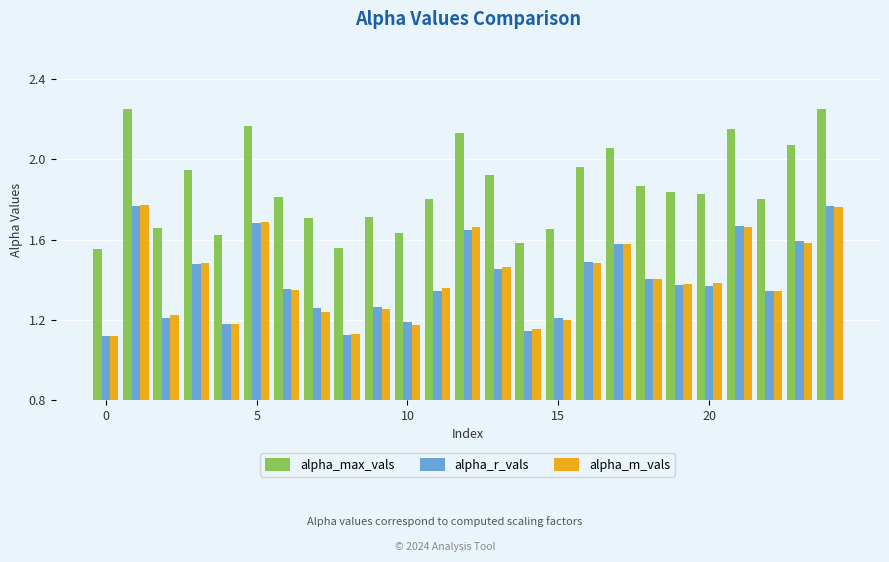

Which series has the widest spread of values?

alpha_max_vals